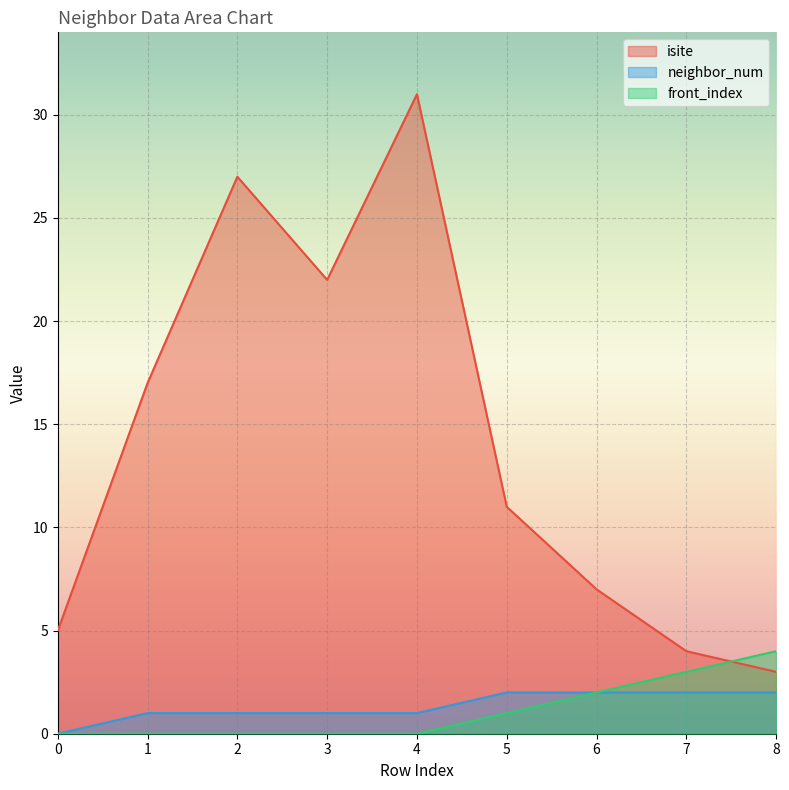

At which category is the sum across all series the highest?

4